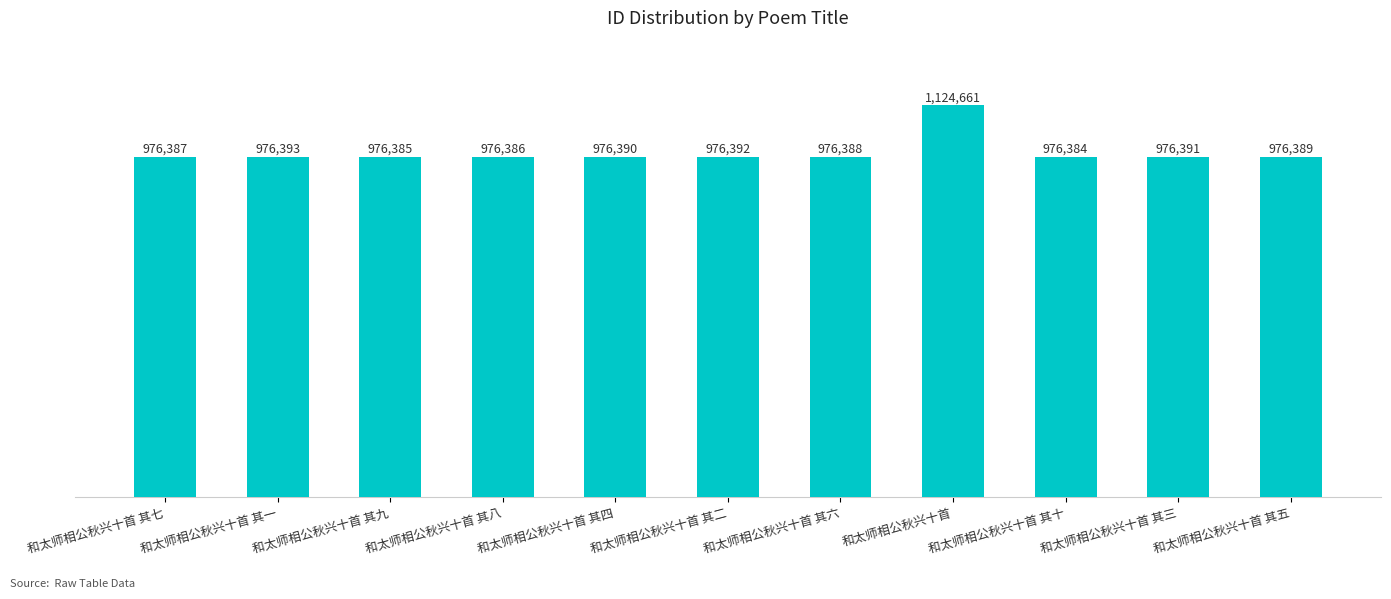

What is the change in value from 和太师相公秋兴十首 其七 to 和太师相公秋兴十首 其二?

+5